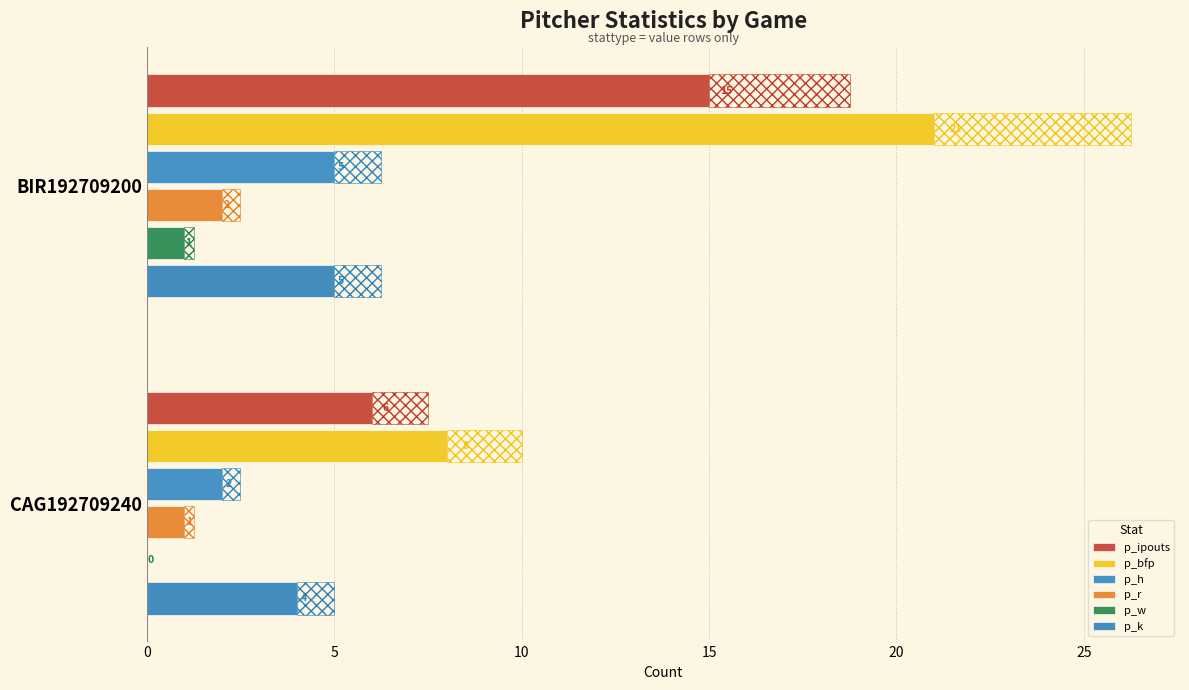

What is the average value of the p_ipouts series?

10